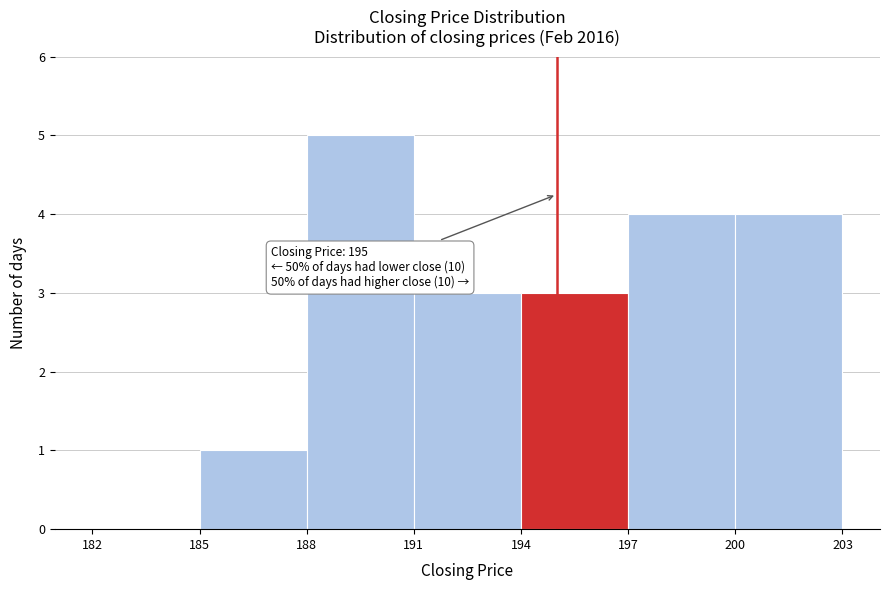

Over which range of the x-axis is the bar tallest?

188 to 191